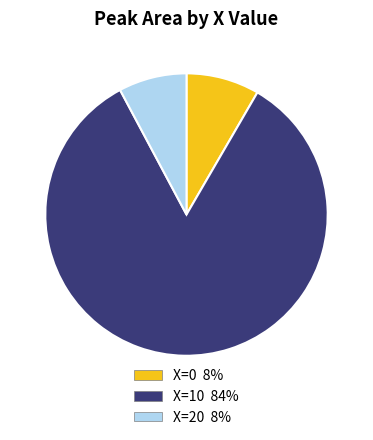

Does any single category account for the majority?

Yes